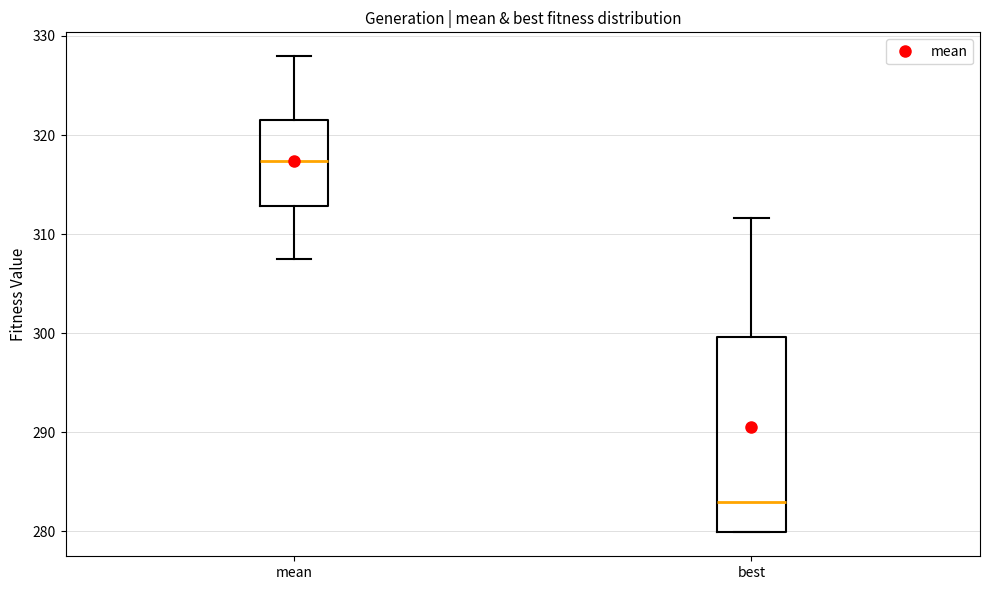

Reading left to right, read every box against the y-axis: the position of its median line, the range the box covers, and the ends of its whiskers. The values are not printed on the chart, so give them approximately, as read against the axis.

mean: median 317, box 313 to 322, whiskers 307 to 328
best: median 283, box 280 to 300, whiskers 280 to 312